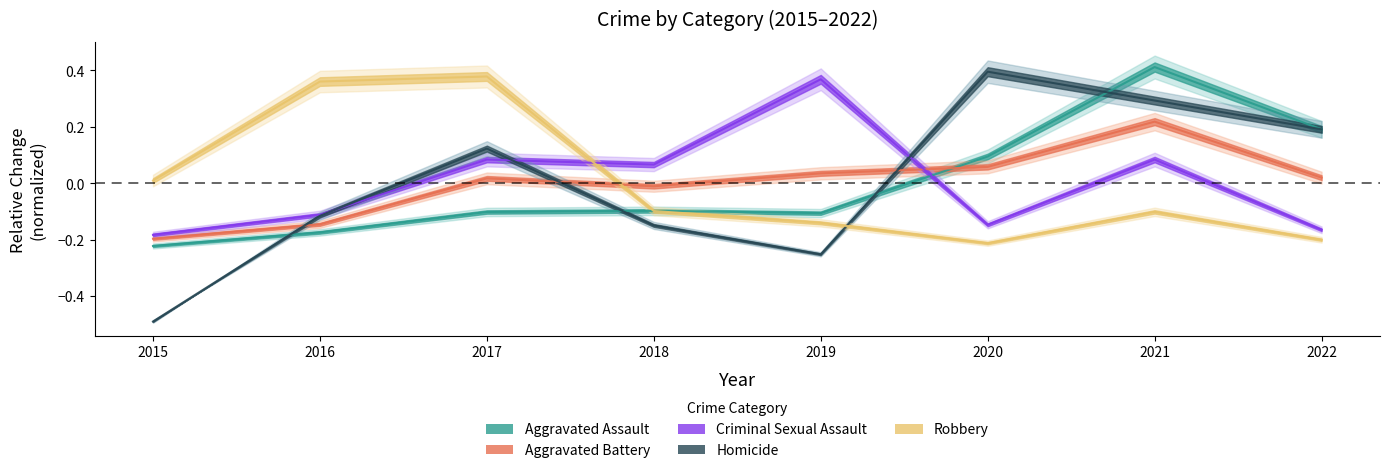

Which series has the largest total across all categories?

Homicide